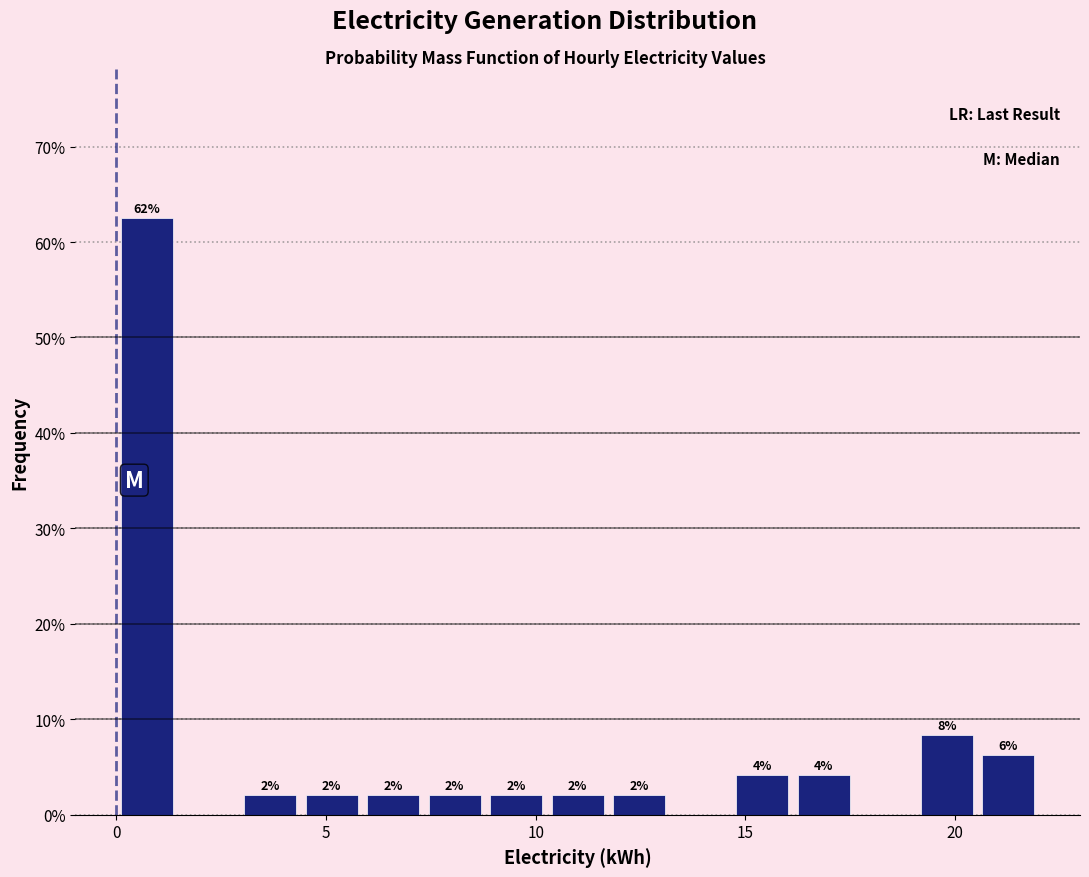

Read against the x-axis, roughly where is the centre of the tallest bar?

0.5